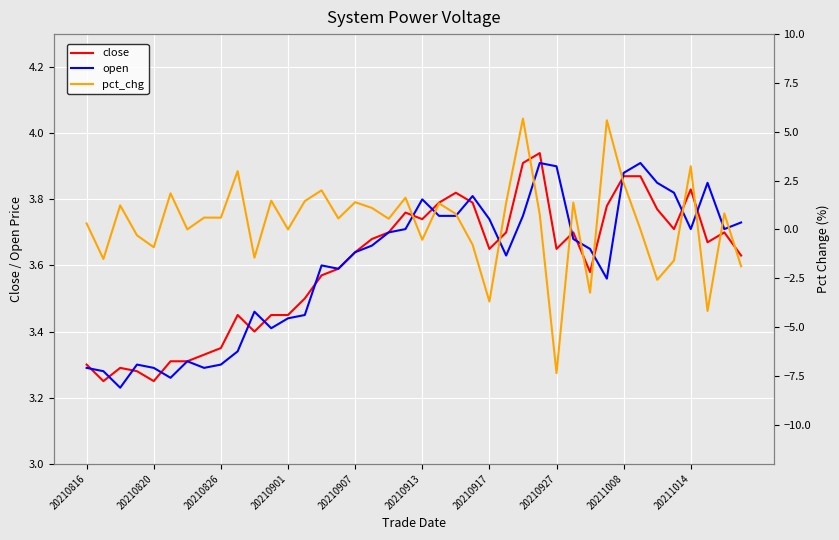

Reading left to right, what are all the values shown in this chart?

close: 3.3	3.2	3.3	3.3	3.2	3.3	3.3	3.3	3.4	3.5	3.4	3.5	3.5	3.5	3.6	3.6	3.6	3.7	3.7	3.8	3.7	3.8	3.8	3.8	3.6	3.7	3.9	3.9	3.6	3.7	3.6	3.8	3.9	3.9	3.8	3.7	3.8	3.7	3.7	3.6
open: 3.3	3.3	3.2	3.3	3.3	3.3	3.3	3.3	3.3	3.3	3.5	3.4	3.4	3.5	3.6	3.6	3.6	3.7	3.7	3.7	3.8	3.8	3.8	3.8	3.7	3.6	3.8	3.9	3.9	3.7	3.6	3.6	3.9	3.9	3.9	3.8	3.7	3.9	3.7	3.7
pct_chg: 0.3	-1.5	1.2	-0.3	-0.9	1.8	0.0	0.6	0.6	3.0	-1.4	1.5	0.0	1.4	2.0	0.6	1.4	1.1	0.5	1.6	-0.5	1.3	0.8	-0.8	-3.7	1.4	5.7	0.8	-7.4	1.4	-3.2	5.6	2.4	0.0	-2.6	-1.6	3.2	-4.2	0.8	-1.9